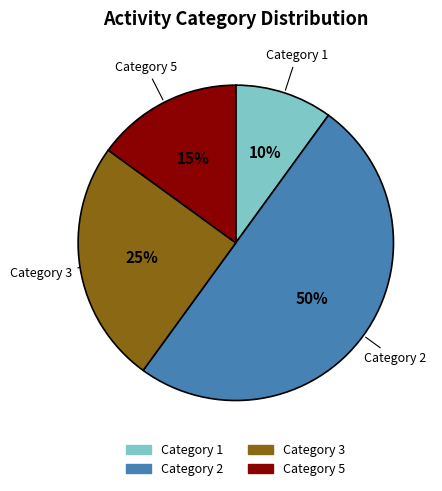

To the nearest percent, what is the difference between the largest and smallest slice percentages?

40%